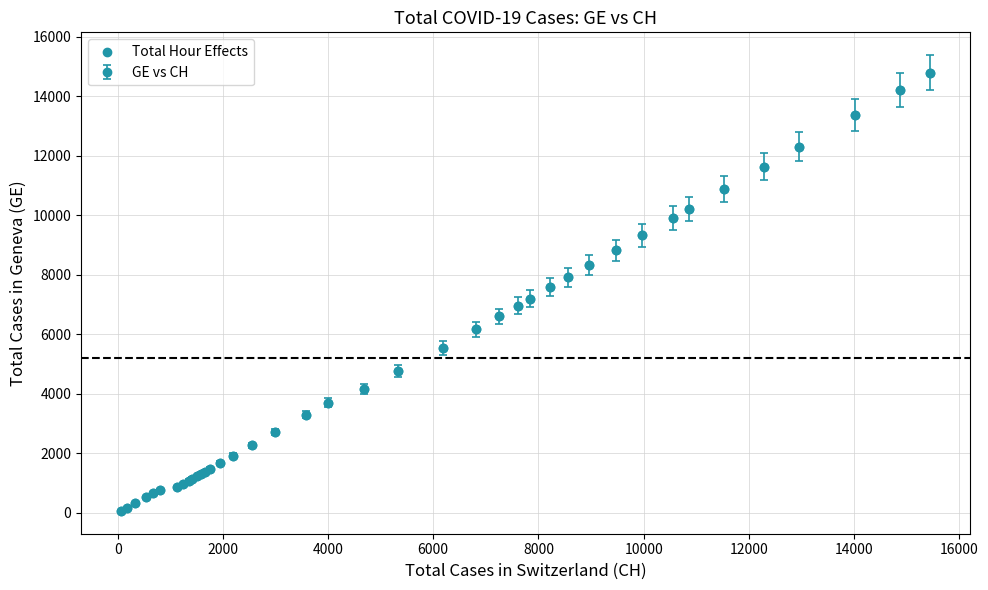

What is the maximum value shown in the chart?

14797